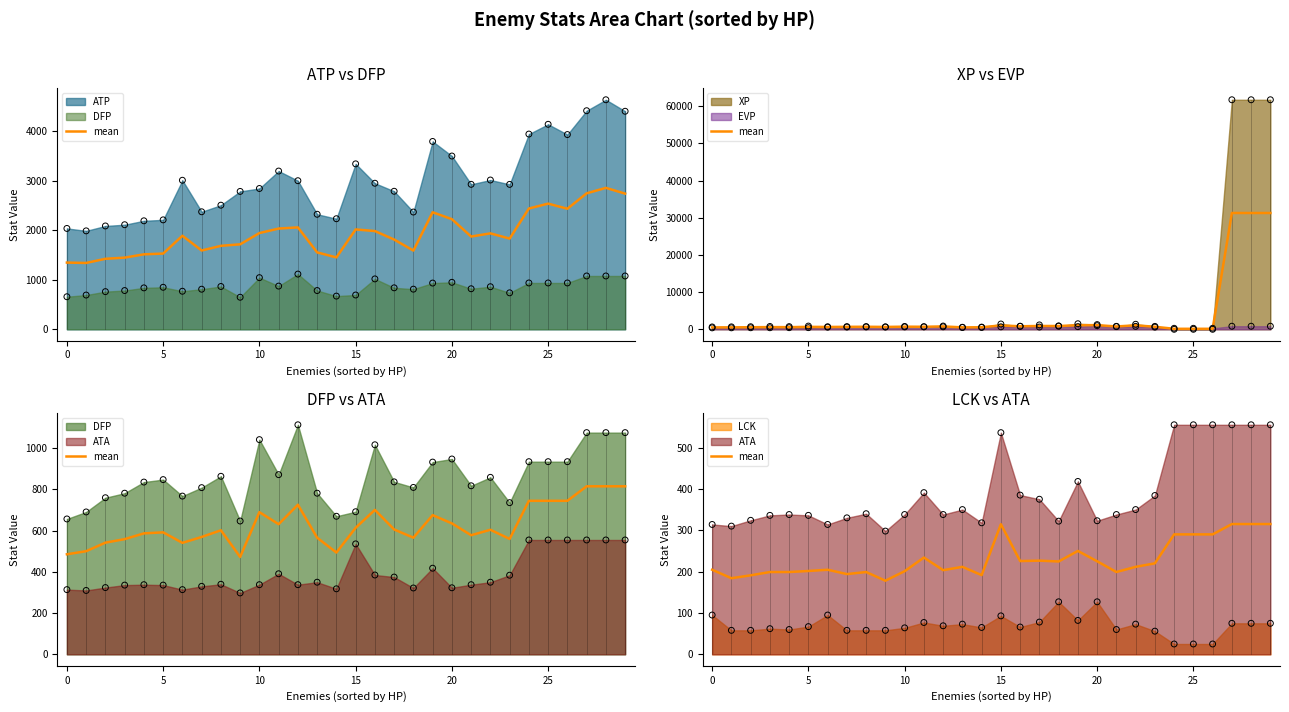

What is the change in value from 9 to 10?

+23.0